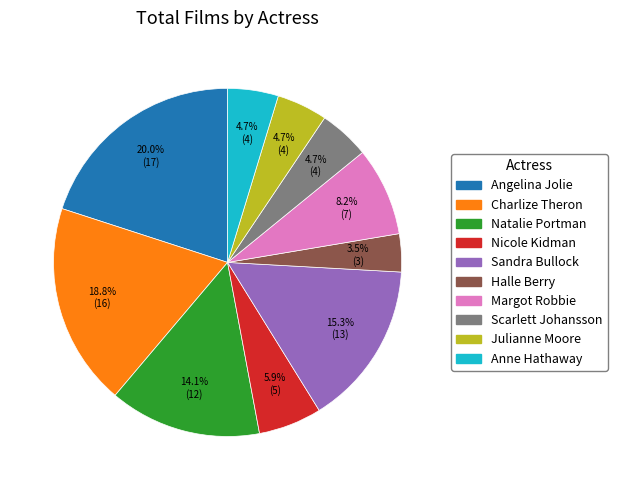

Is there a majority slice in this chart?

No